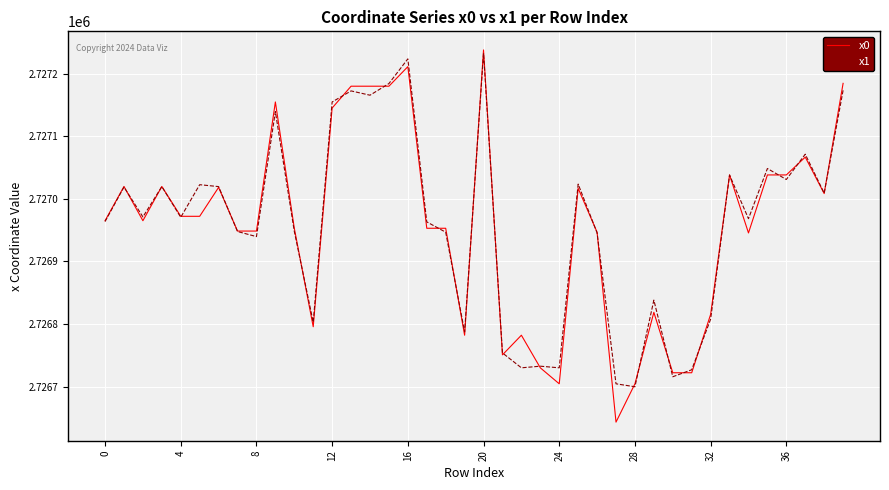

Which series has the widest spread of values?

x0